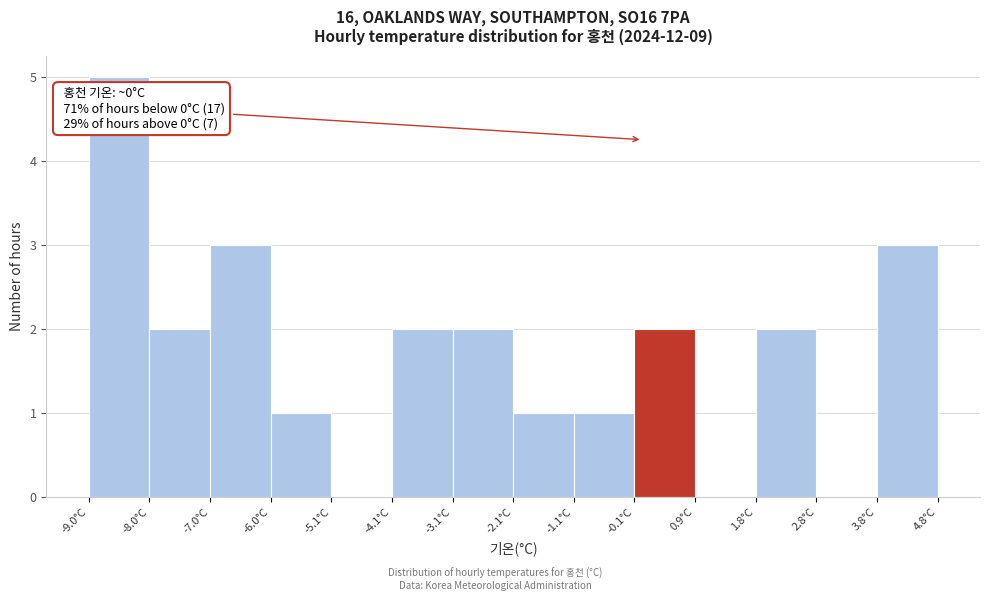

Over which range of the x-axis is the bar tallest?

-9.0 to -8.0